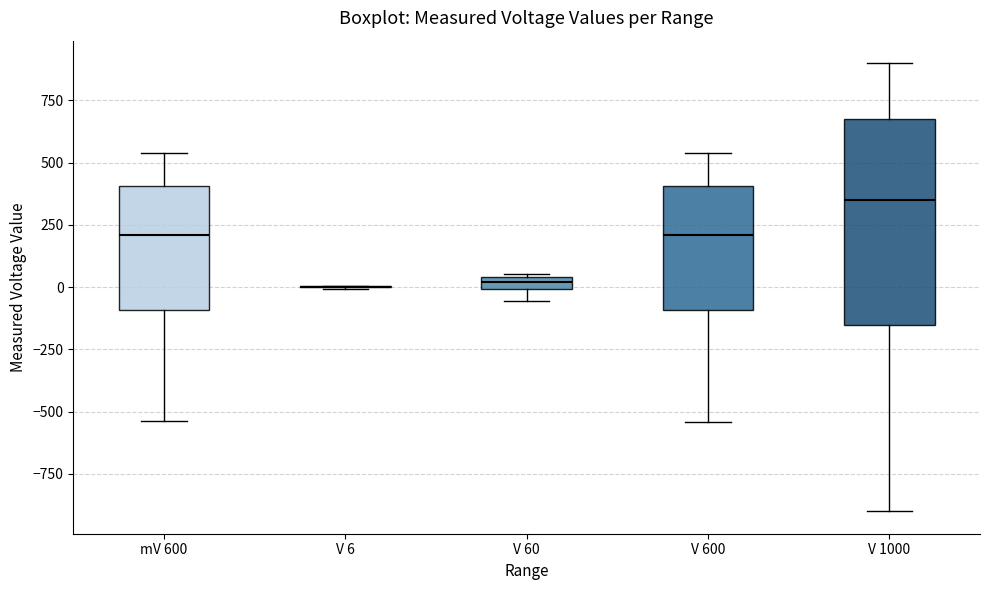

Which box is the tallest, from its lower edge to its upper edge?

V 1000